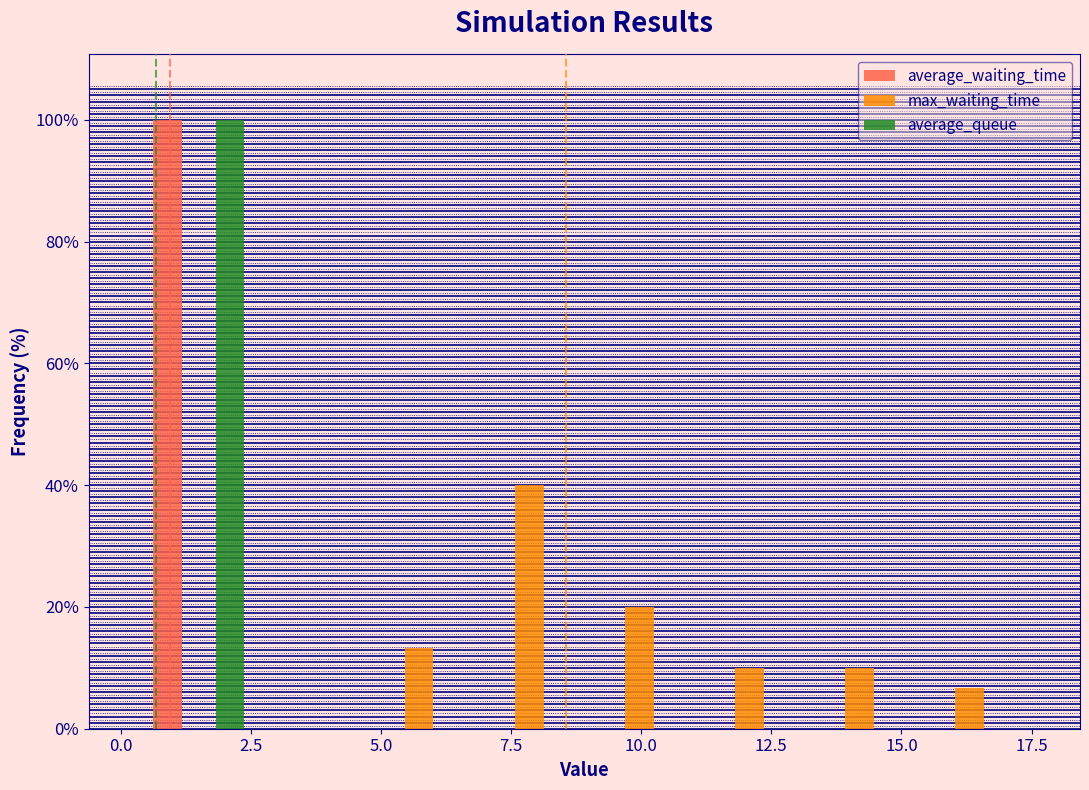

Reading left to right, list every range on the x-axis with the height of the bar of each series over it. Neither the bar edges nor the heights are printed on the chart, so give them approximately, as read against the axes.

0.5 to 2.5: average_waiting_time=100	max_waiting_time=0	average_queue=100
2.5 to 4.5: average_waiting_time=0	max_waiting_time=0	average_queue=0
4.5 to 7.0: average_waiting_time=0	max_waiting_time=14	average_queue=0
7.0 to 9.0: average_waiting_time=0	max_waiting_time=40	average_queue=0
9.0 to 11.0: average_waiting_time=0	max_waiting_time=20	average_queue=0
11.0 to 13.0: average_waiting_time=0	max_waiting_time=10	average_queue=0
13.0 to 15.5: average_waiting_time=0	max_waiting_time=10	average_queue=0
15.5 to 17.5: average_waiting_time=0	max_waiting_time=6	average_queue=0